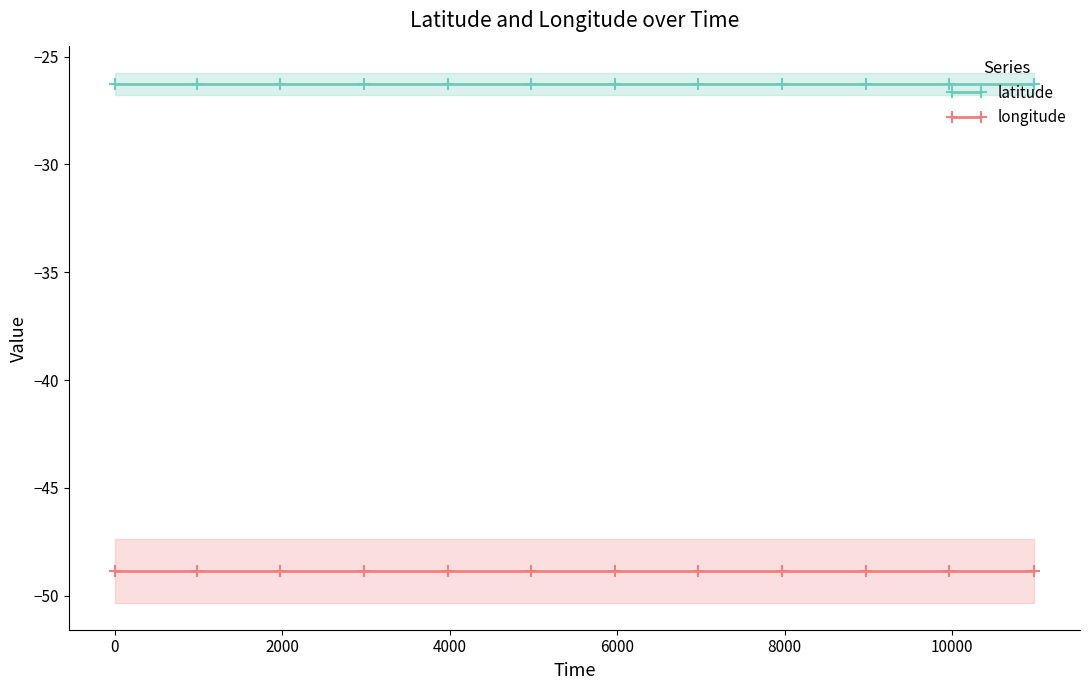

Does the chart display data point markers on the line(s)?

Yes